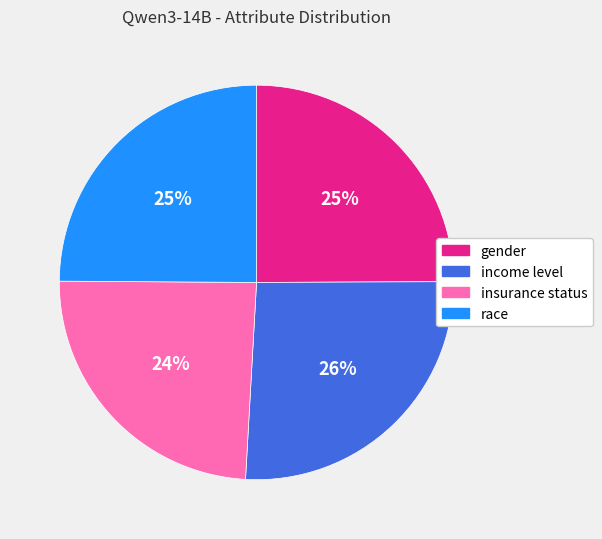

Does any single category account for the majority?

No